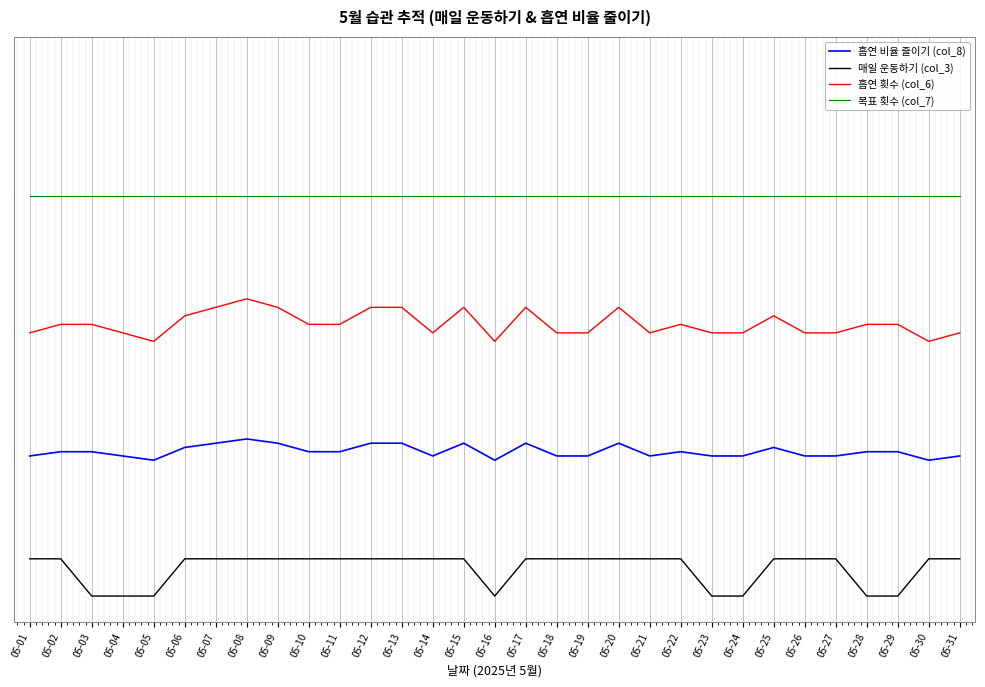

What is the value of the 흡연 비율 줄이기 (col_8) point at the 29th from the left?

1.1